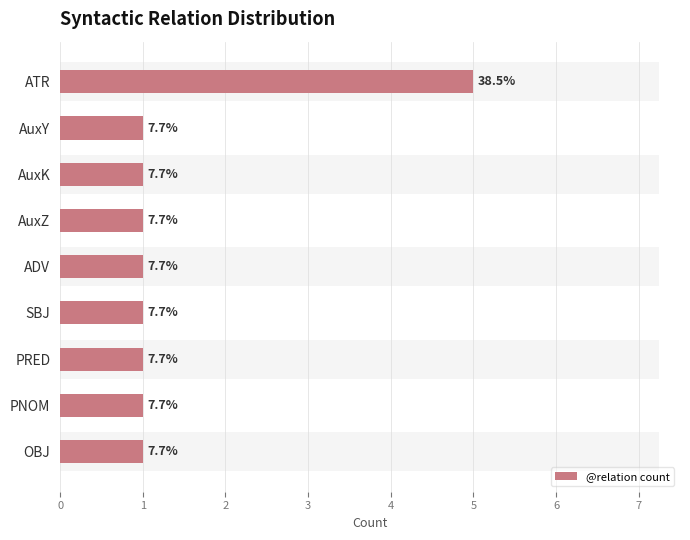

Is it true that the value at AuxK is 0?

False